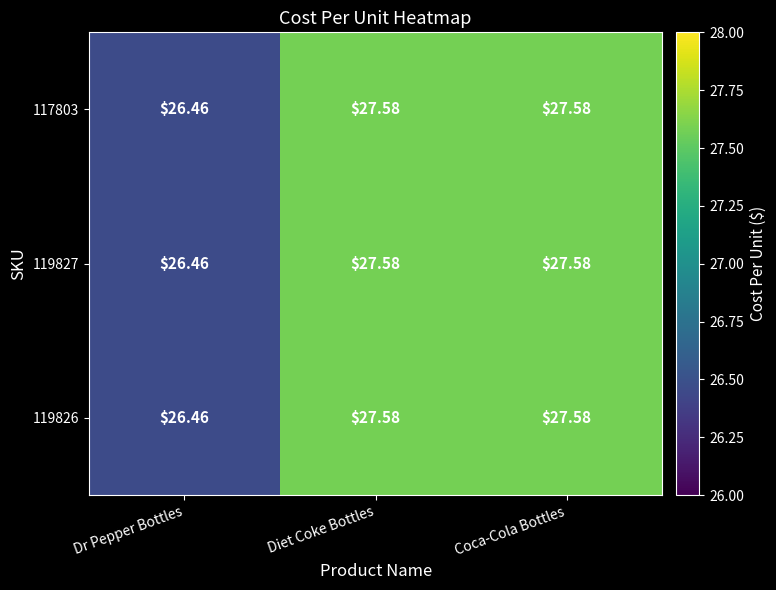

Which category has the lowest value in the 117803 series?

Dr Pepper Bottles